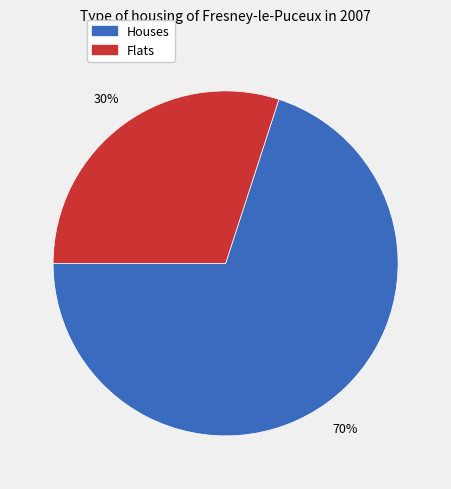

To the nearest percent, what is the average slice percentage?

50%